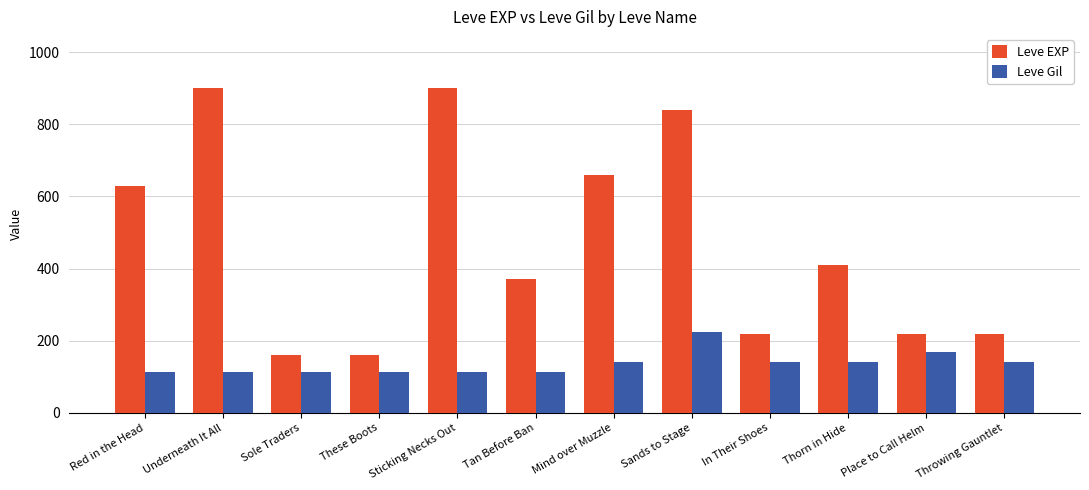

What is the label of the 1st bar from the right?

Throwing Gauntlet